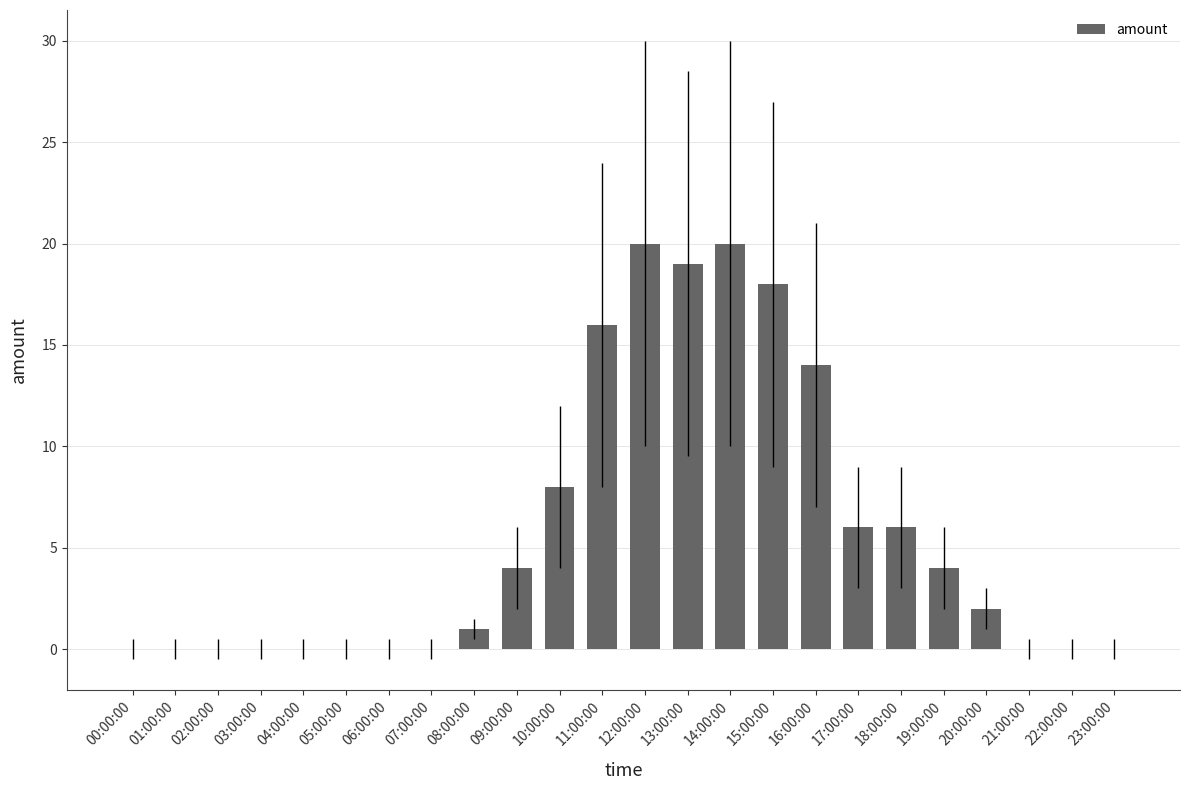

What is the change in value from 01:00:00 to 16:00:00?

+14